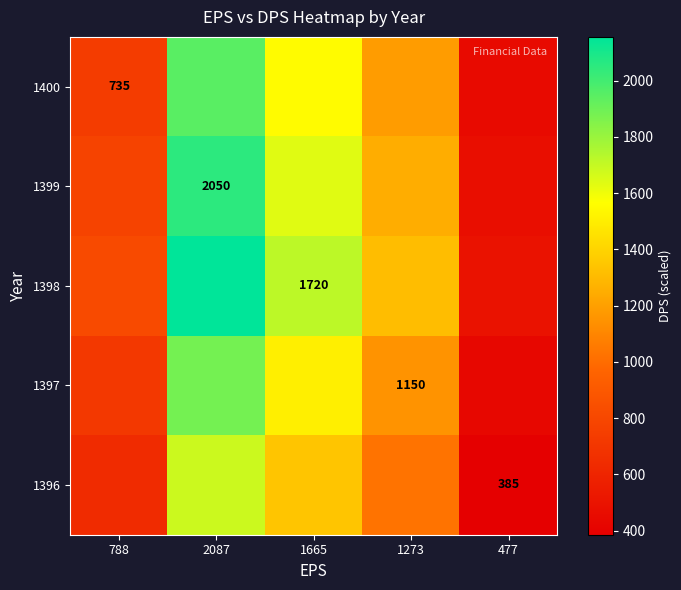

The value of 1399 at 2087 is 2050.0. True or false?

True